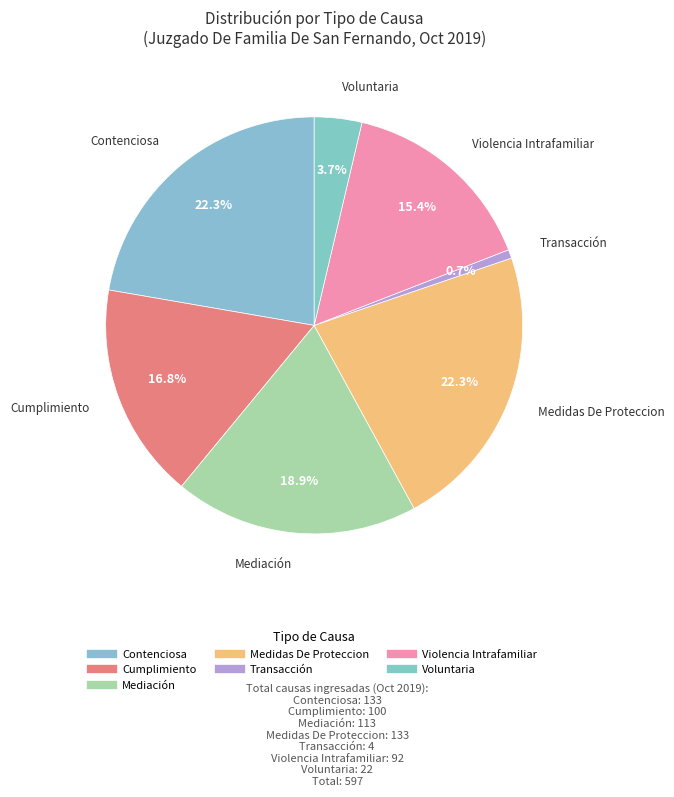

What percentage is the Contenciosa slice, to the nearest percent?

22%